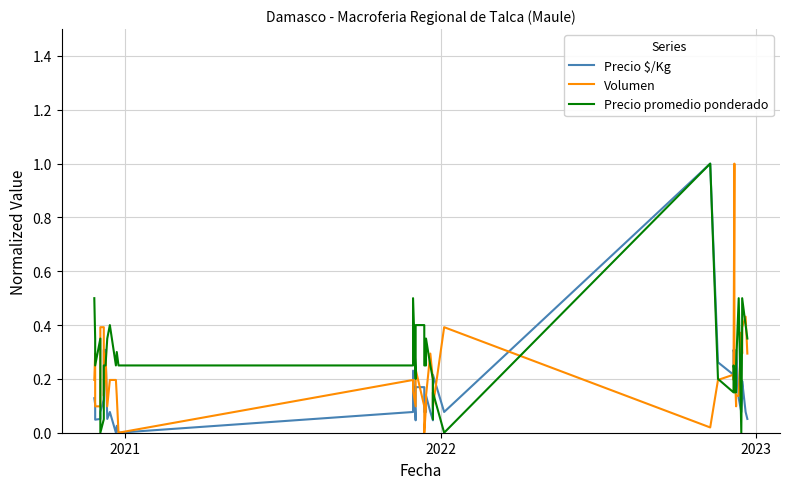

What is the sum of all Volumen values?

8.7